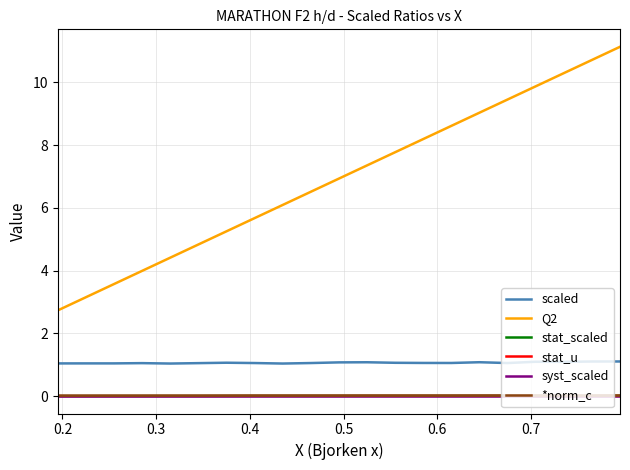

Which series has the widest spread of values?

Q2